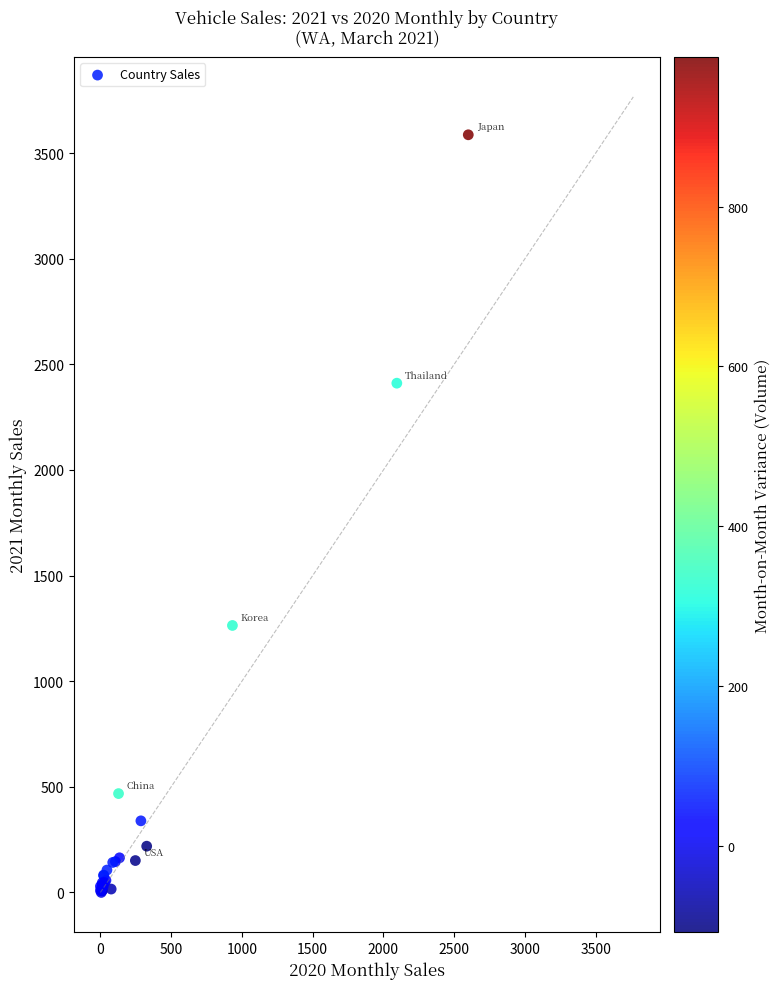

What Y value in the scatter plot is closest to 1793?

1264